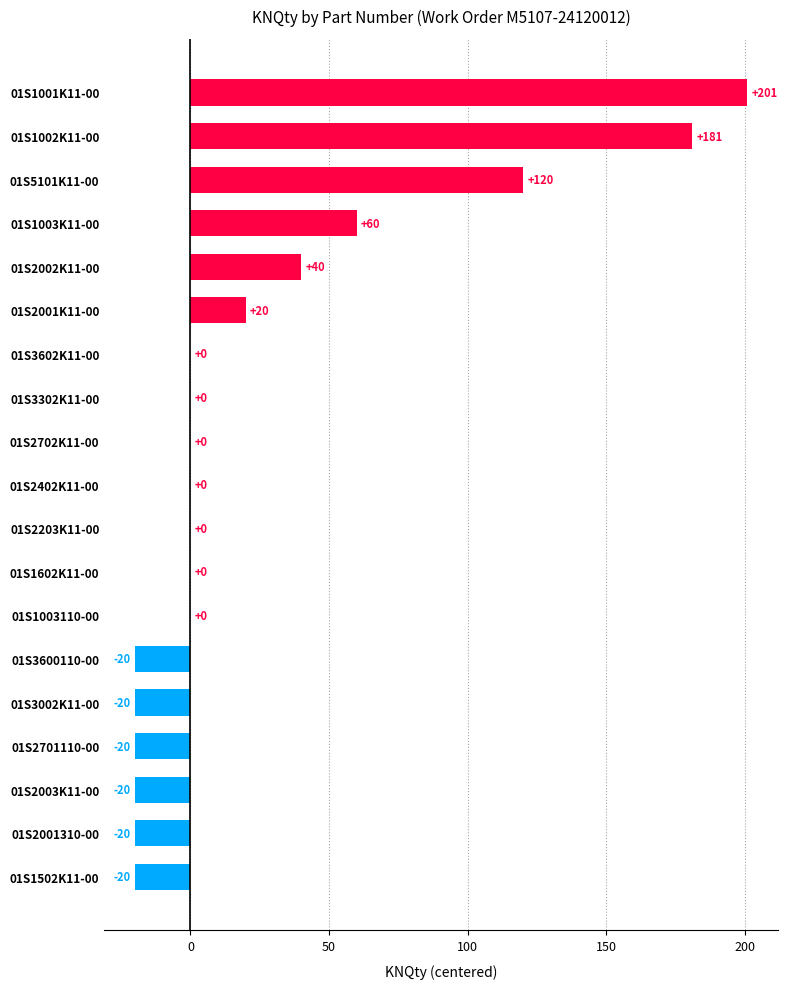

Reading top to bottom, transcribe all the data shown in this chart.

01S1001K11-00=201	01S1002K11-00=181	01S5101K11-00=120	01S1003K11-00=60	01S2002K11-00=40	01S2001K11-00=20	01S3602K11-00=0	01S3302K11-00=0	01S2702K11-00=0	01S2402K11-00=0	01S2203K11-00=0	01S1602K11-00=0	01S1003110-00=0	01S3600110-00=-20	01S3002K11-00=-20	01S2701110-00=-20	01S2003K11-00=-20	01S2001310-00=-20	01S1502K11-00=-20